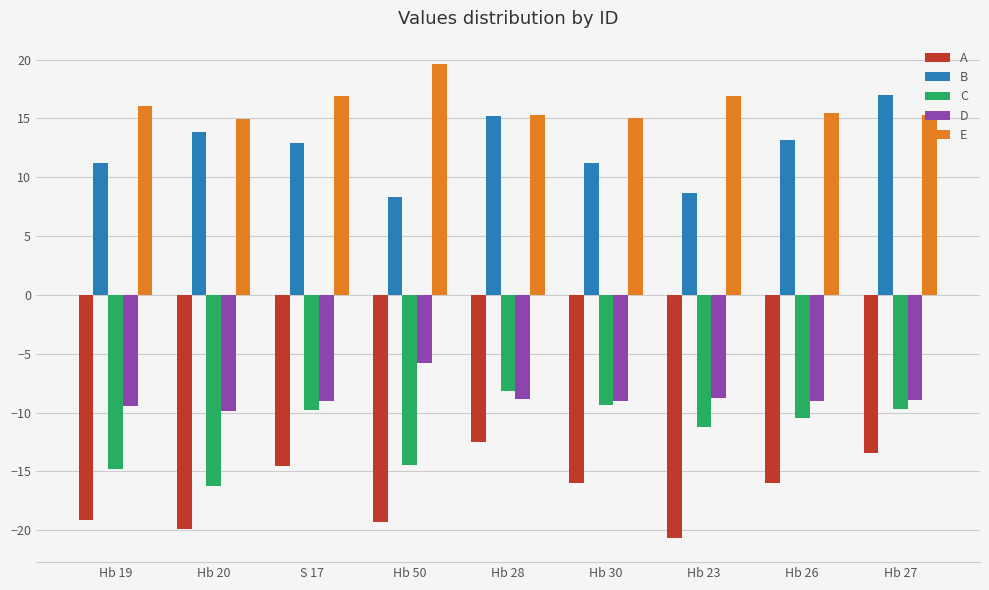

What is the approximate value of D at Hb 27?

-9.0